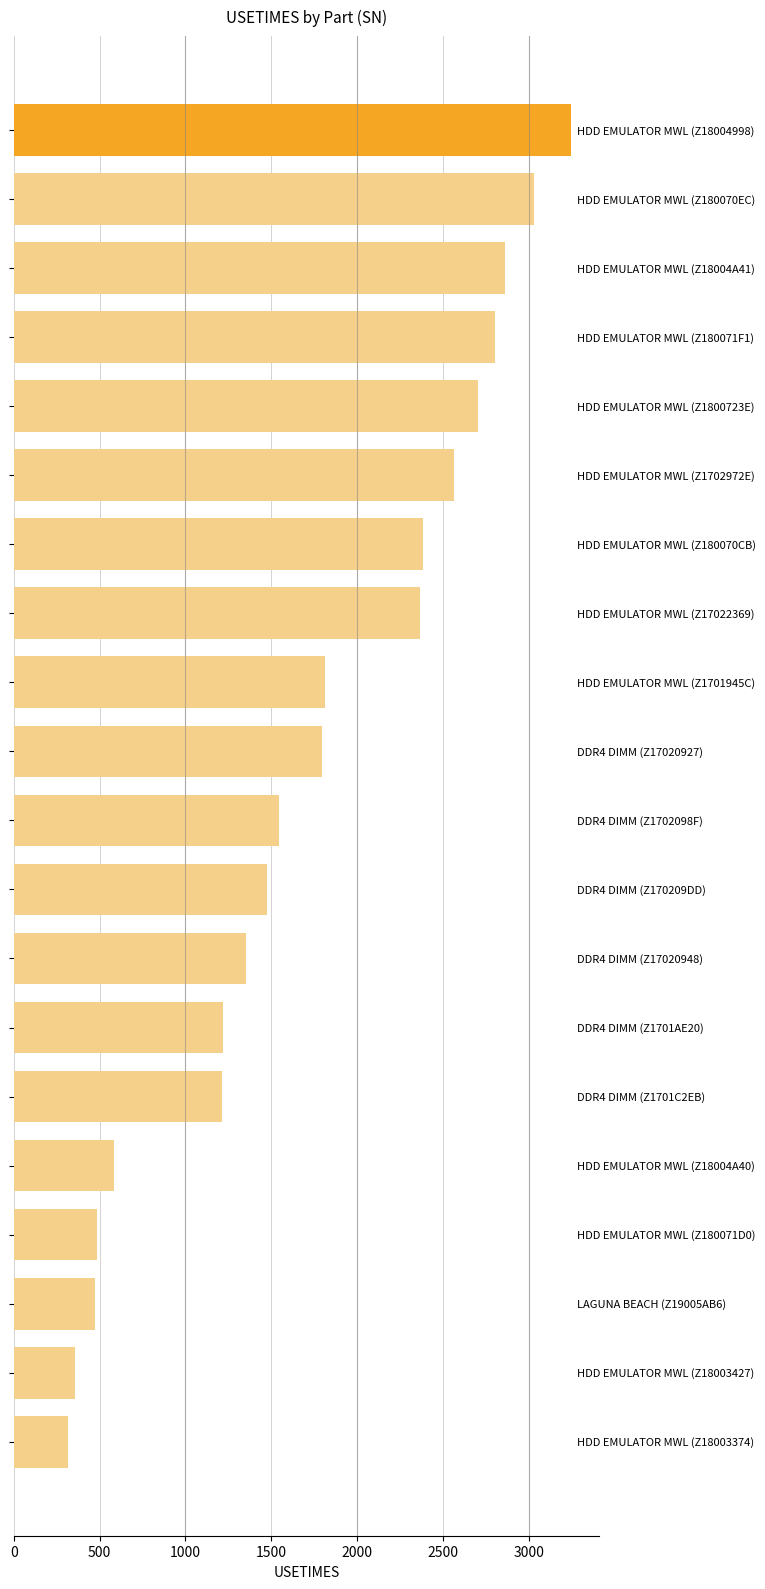

What is the maximum value shown in the chart?

3249